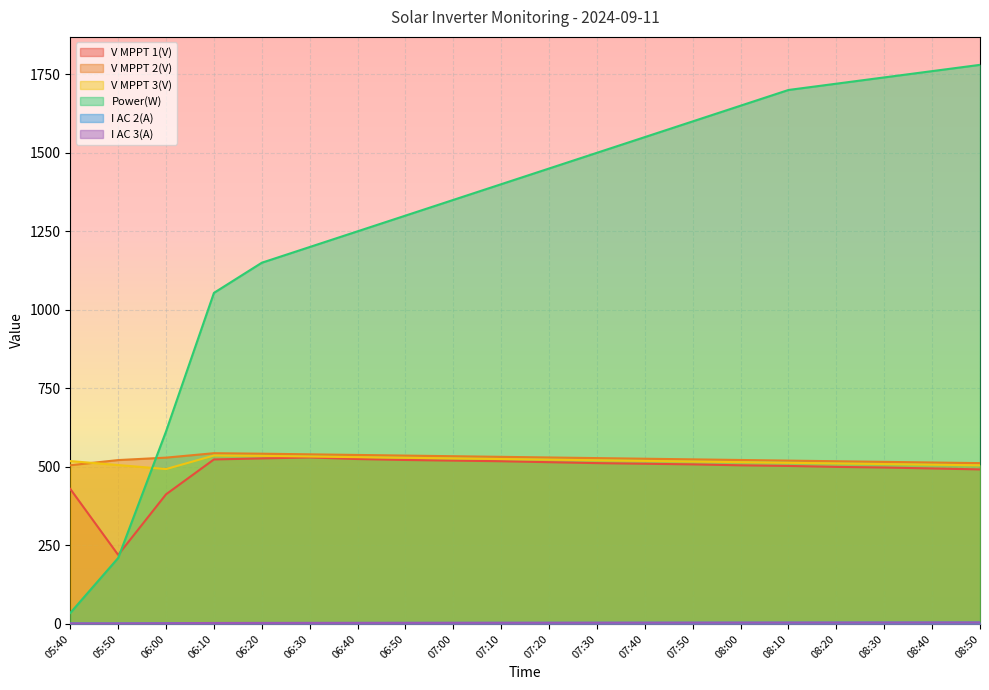

True or false: I AC 2(A) and V MPPT 3(V) intersect in this chart.

False